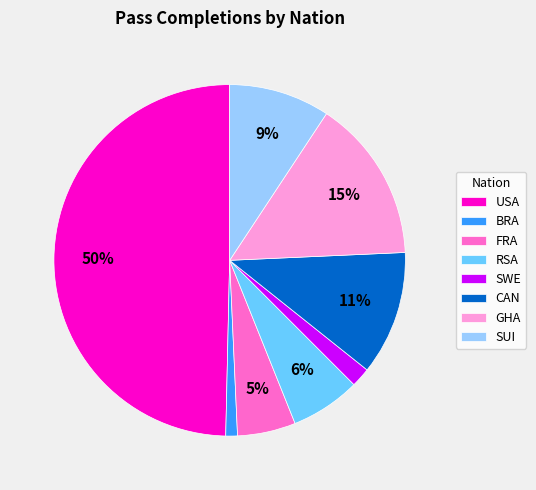

Does RSA account for over 50% of the chart?

No